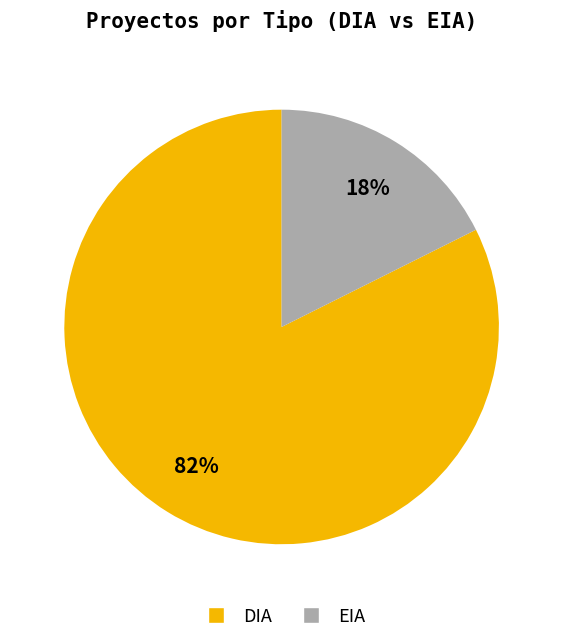

Is there a majority slice in this chart?

Yes